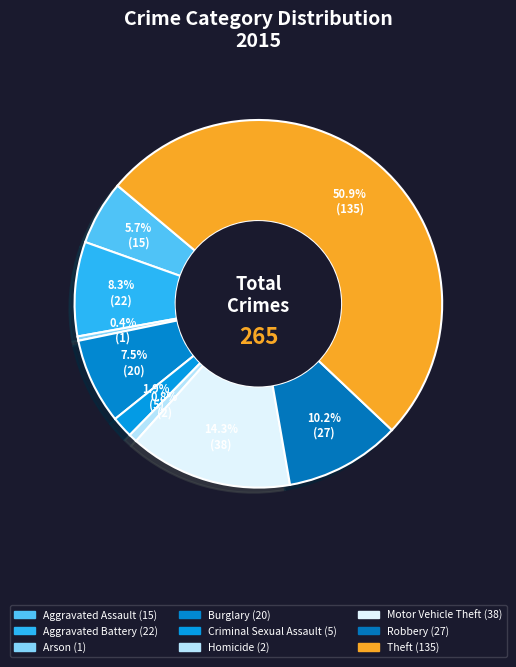

To the nearest percent, what is the combined percentage of Homicide and Motor Vehicle Theft?

15%